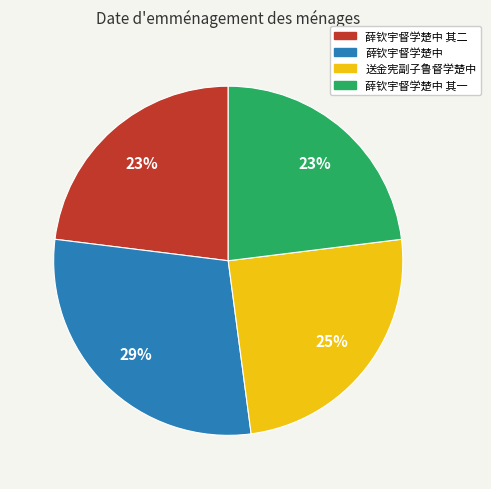

To the nearest percent, what is the difference between the largest and smallest slice percentages?

6%